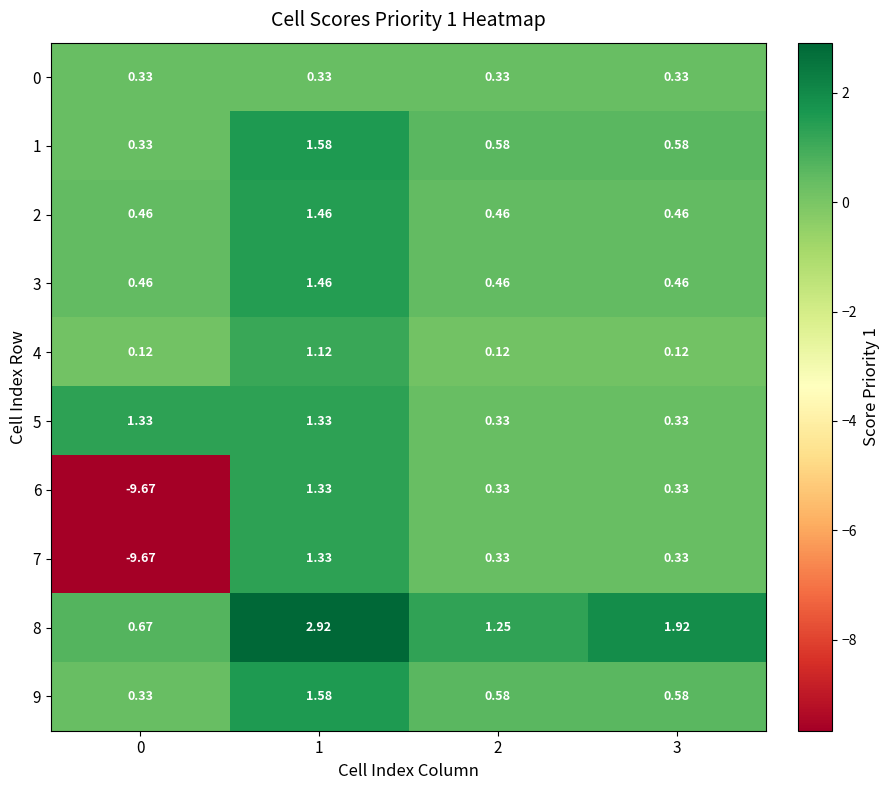

Is the value of 0 at 3 greater than the value of 3 at 0?

No